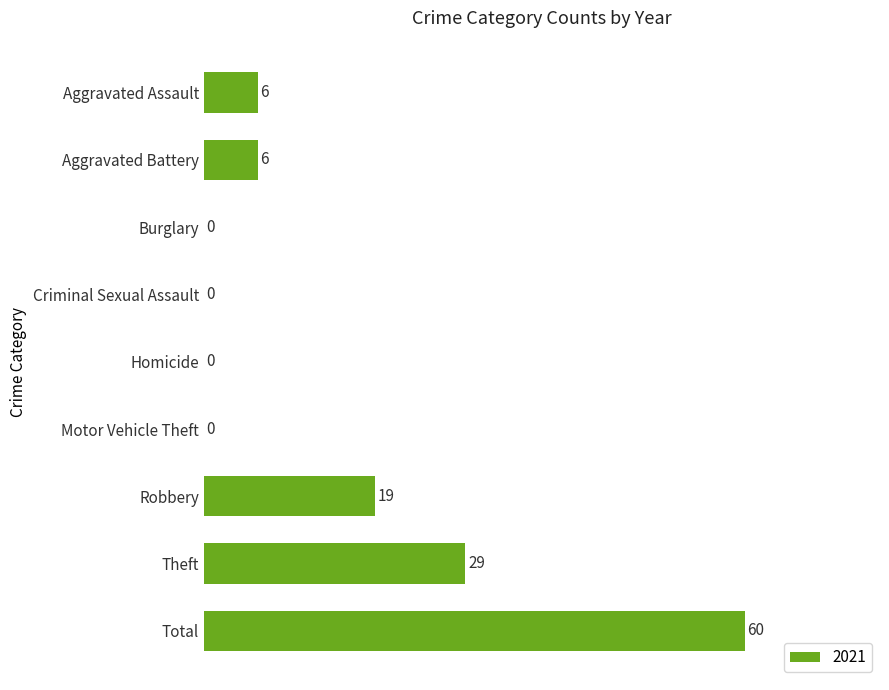

Count the number of categories in the chart.

9